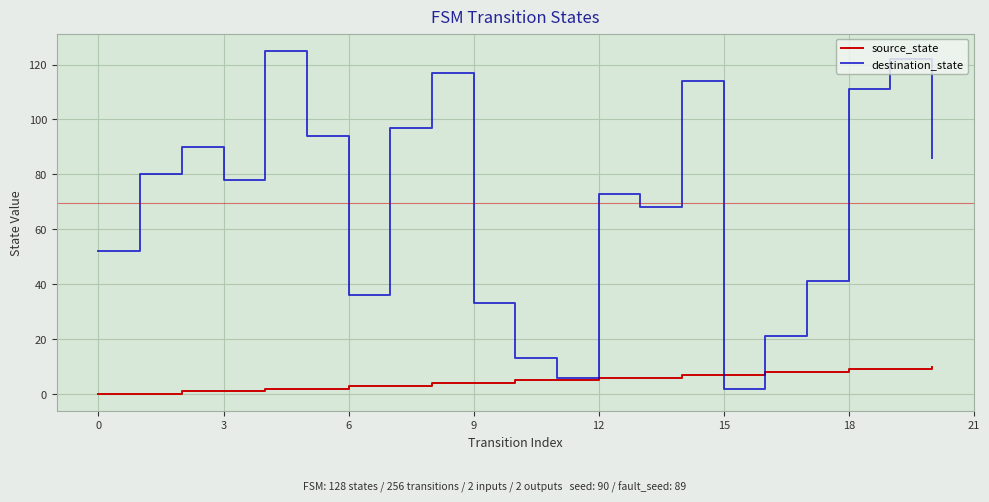

Which series has the widest spread of values?

destination_state